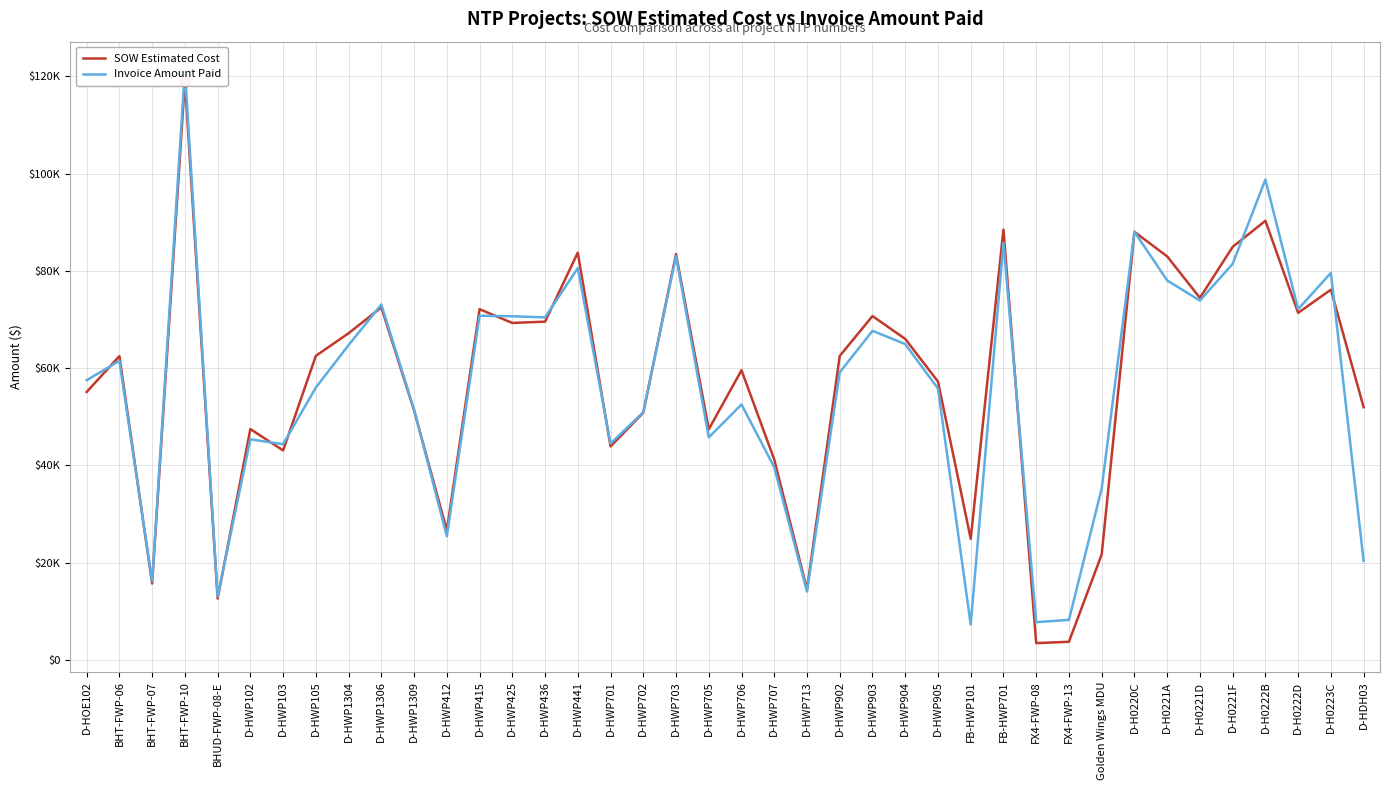

What is the total value across all series at D-H0223C?

155721.0